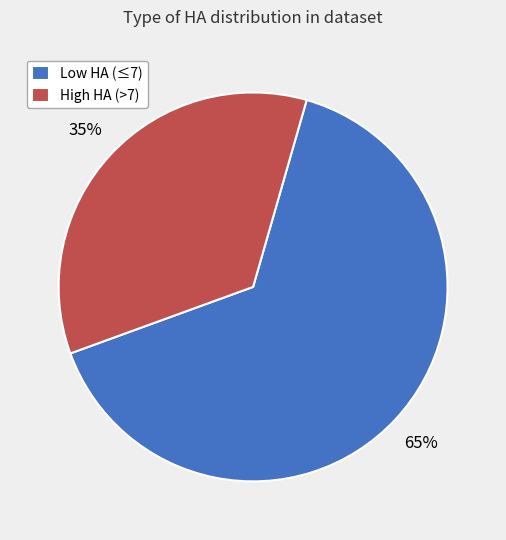

True or false: Low HA (≤7) accounts for 65% of the total.

True